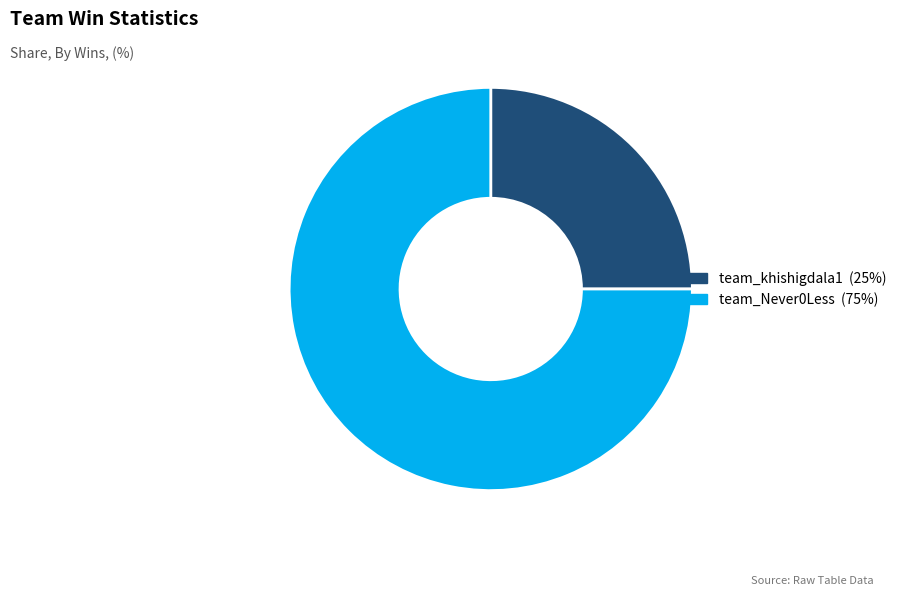

Is it true that team_Never0Less is 75% of the pie?

True